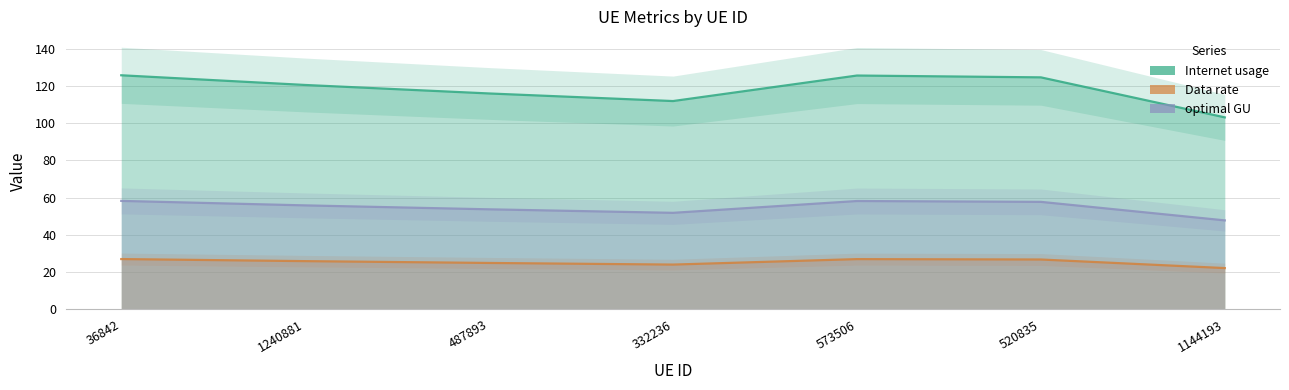

True or false: Data rate and Internet usage intersect in this chart.

False